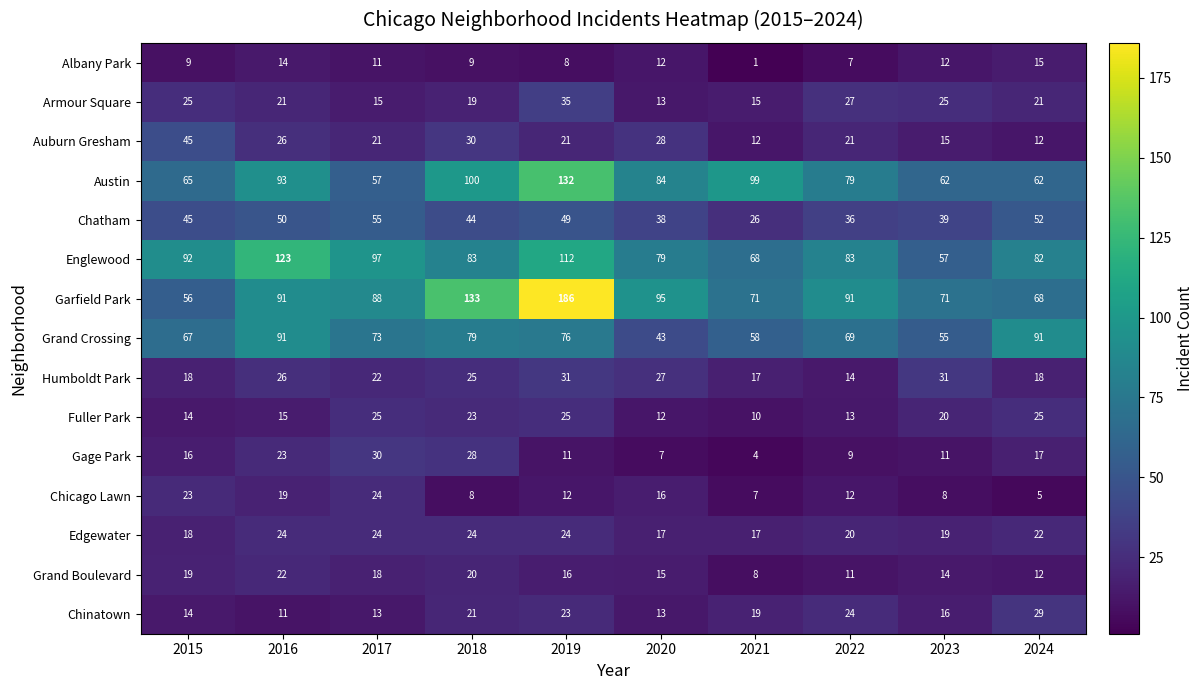

What is the approximate value of Armour Square at 2016?

21